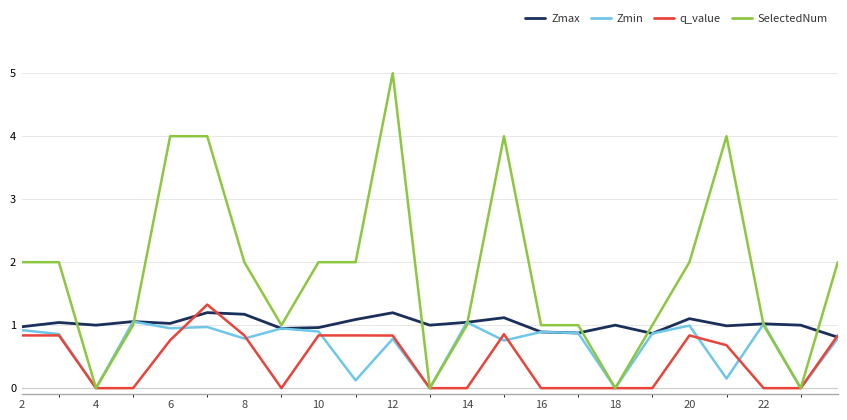

What are all the series names shown in the legend?

Zmax, Zmin, q_value, SelectedNum